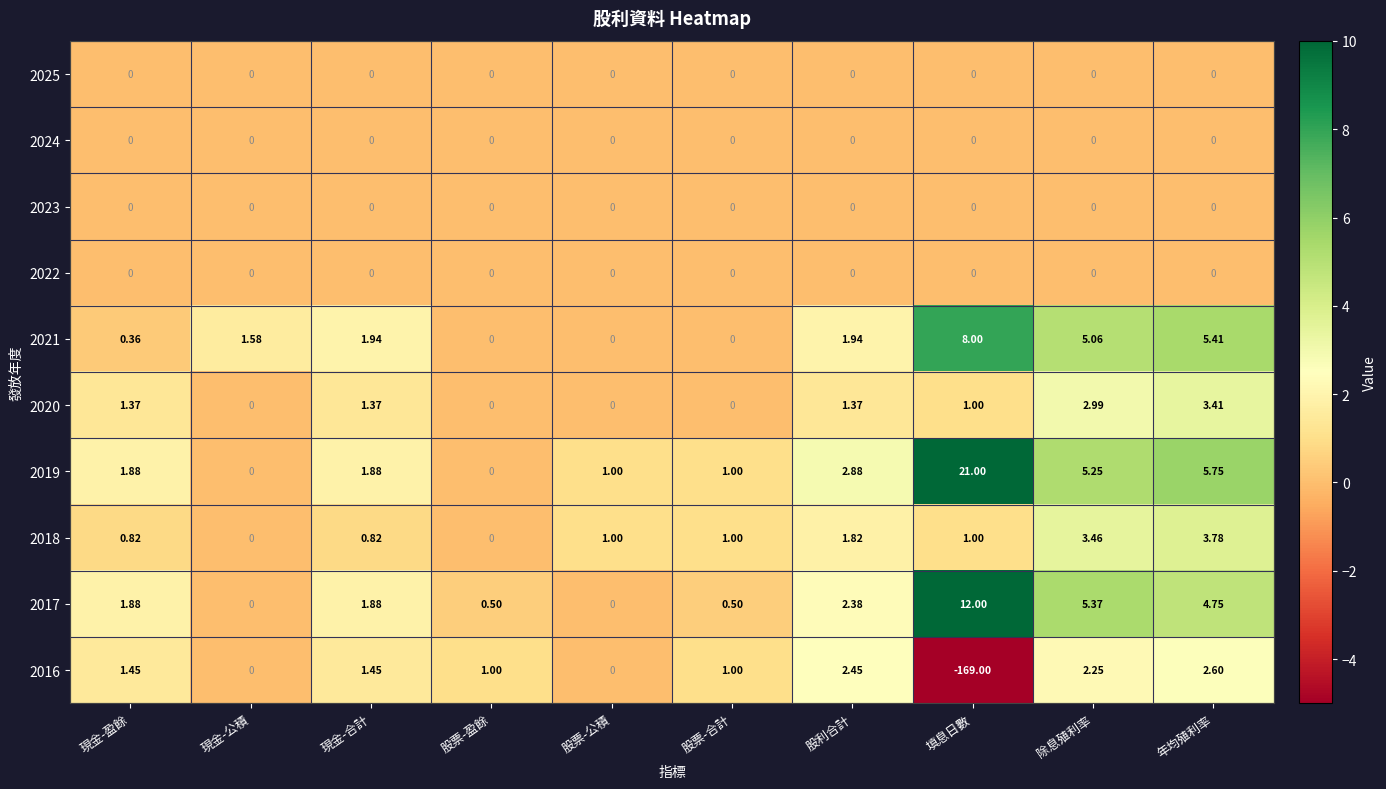

Which category has the highest value in the 2017 series?

填息日數